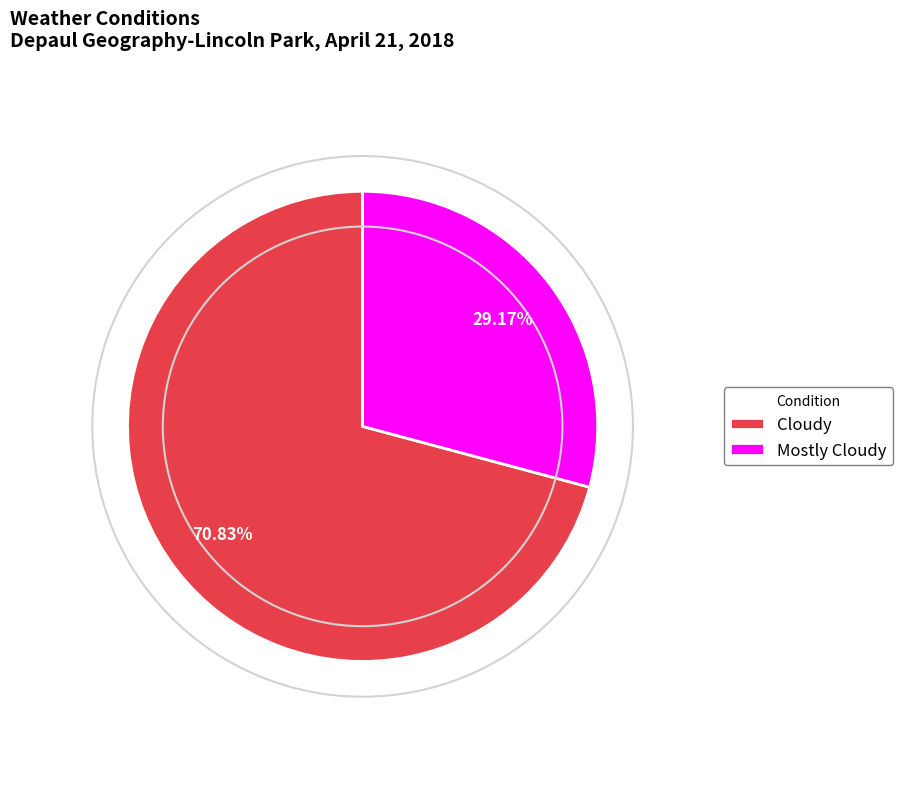

What is the ratio of the value at Cloudy to the value at Mostly Cloudy?

2.4